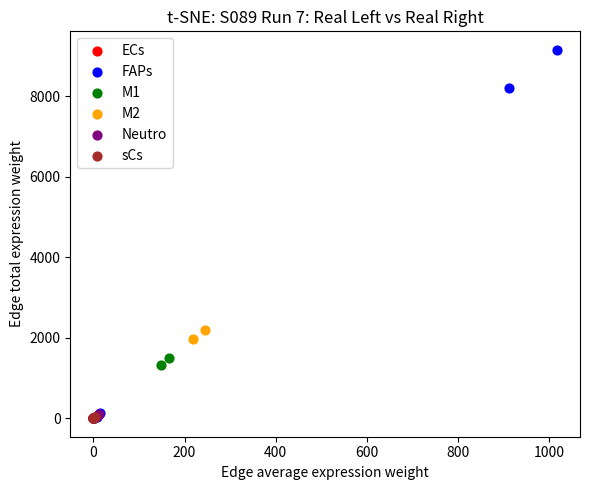

Which series has the widest spread of Y values?

FAPs